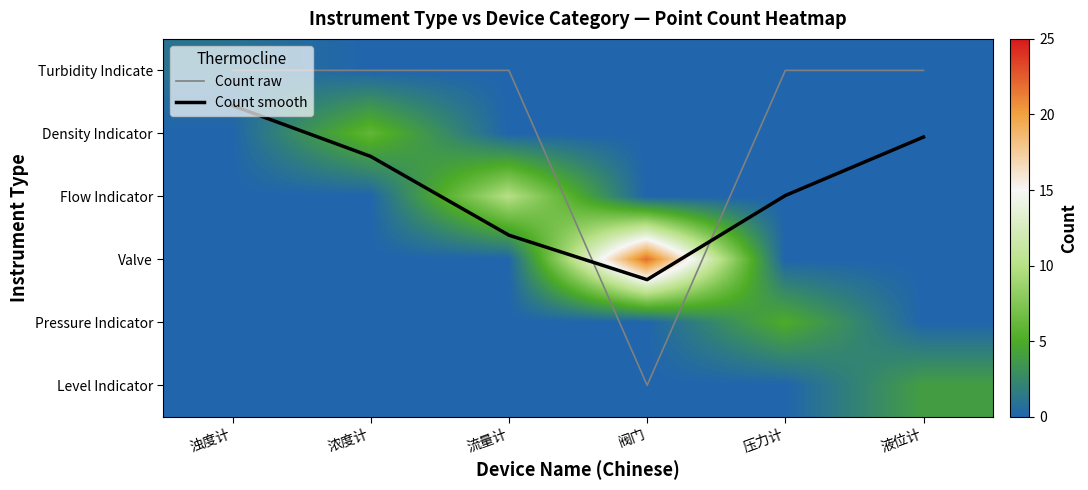

Between 阀门 and 压力计, which series saw the biggest shift?

Valve